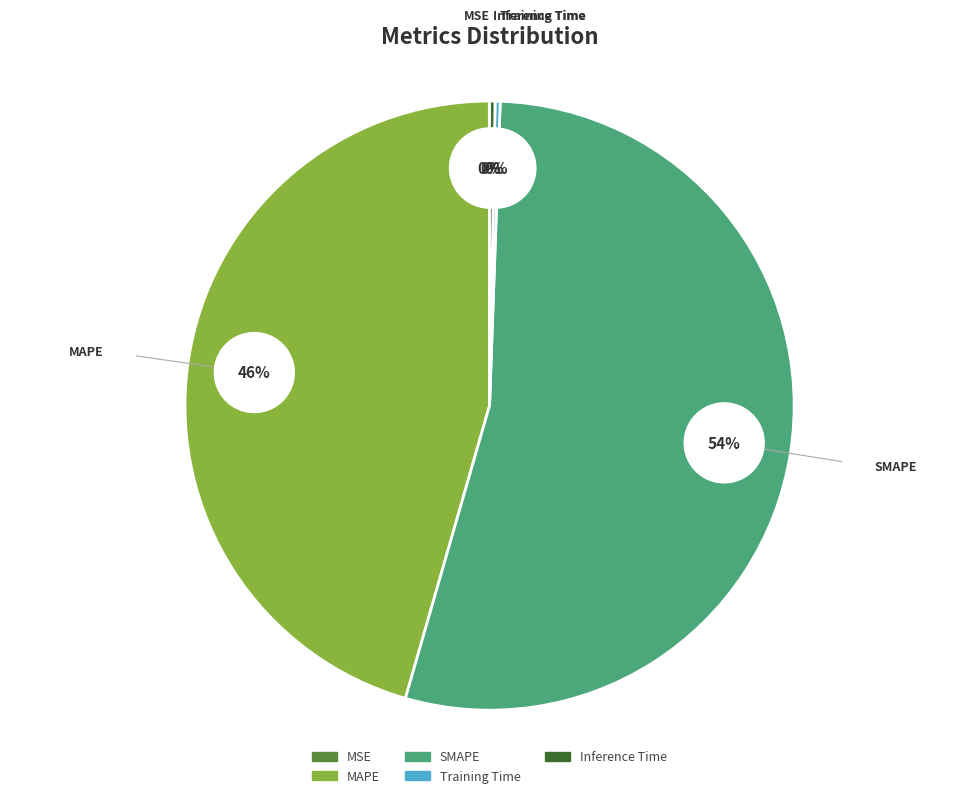

What portion of the pie excludes MAPE?

54.5%